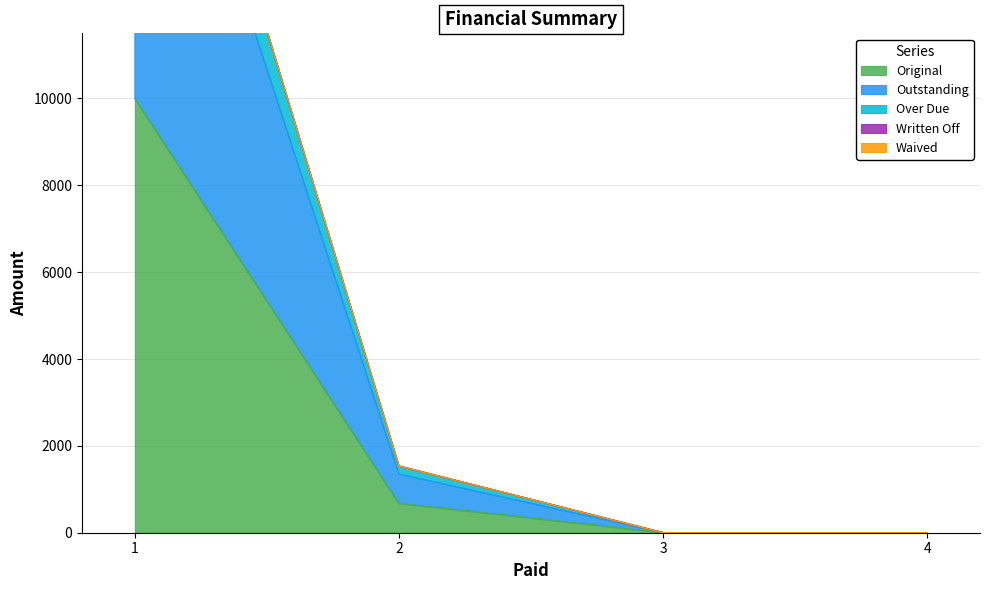

True or false: Original and Over Due cross at least once.

False